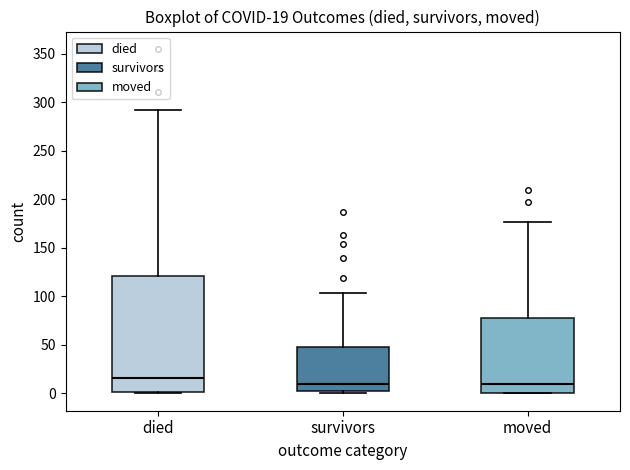

Comparing the boxes themselves (not the whiskers), which one is the tallest?

died